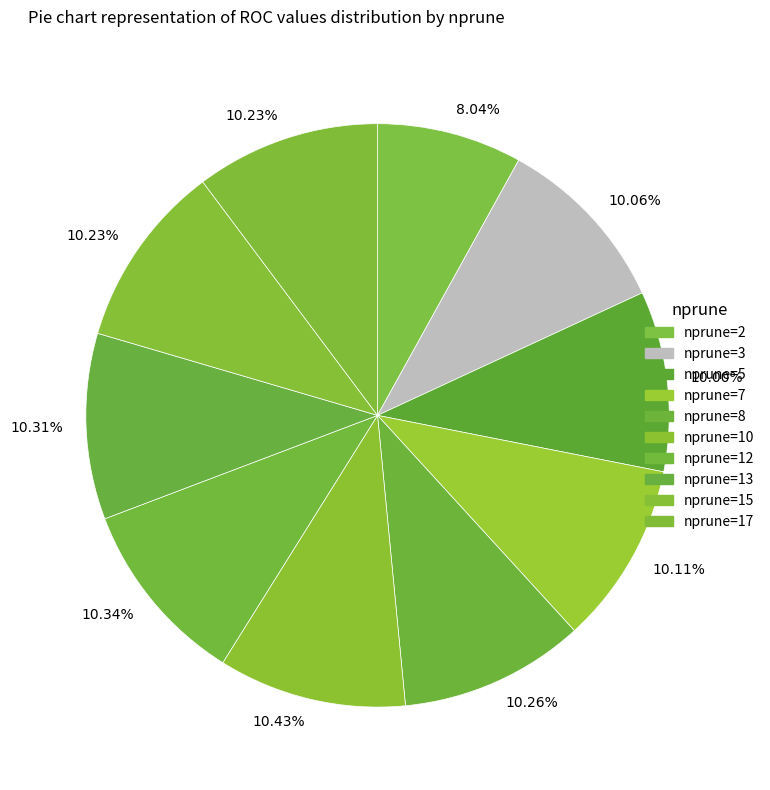

Which category has the biggest portion of the pie?

10